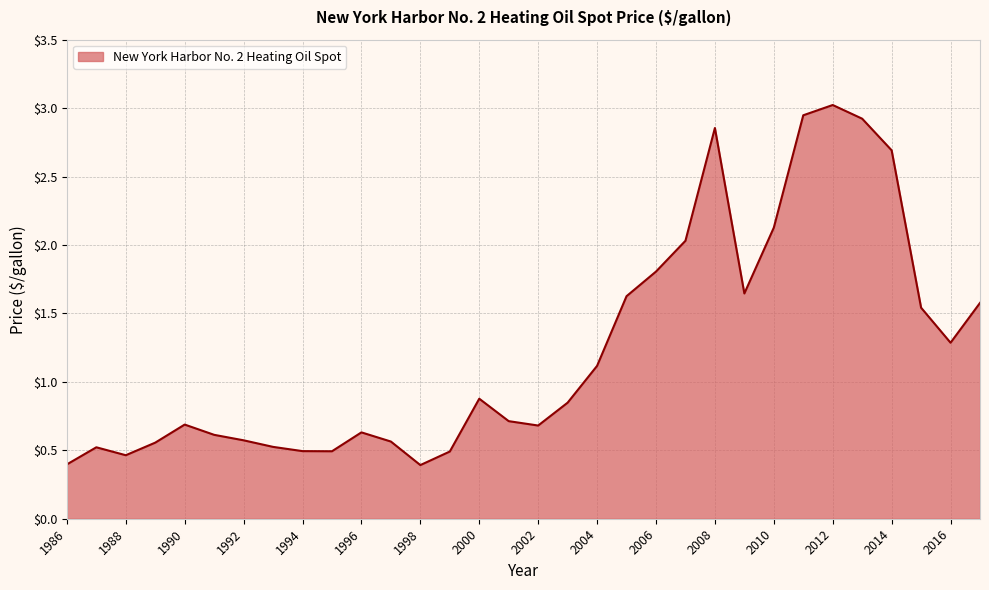

What is the minimum value shown in the chart?

0.4